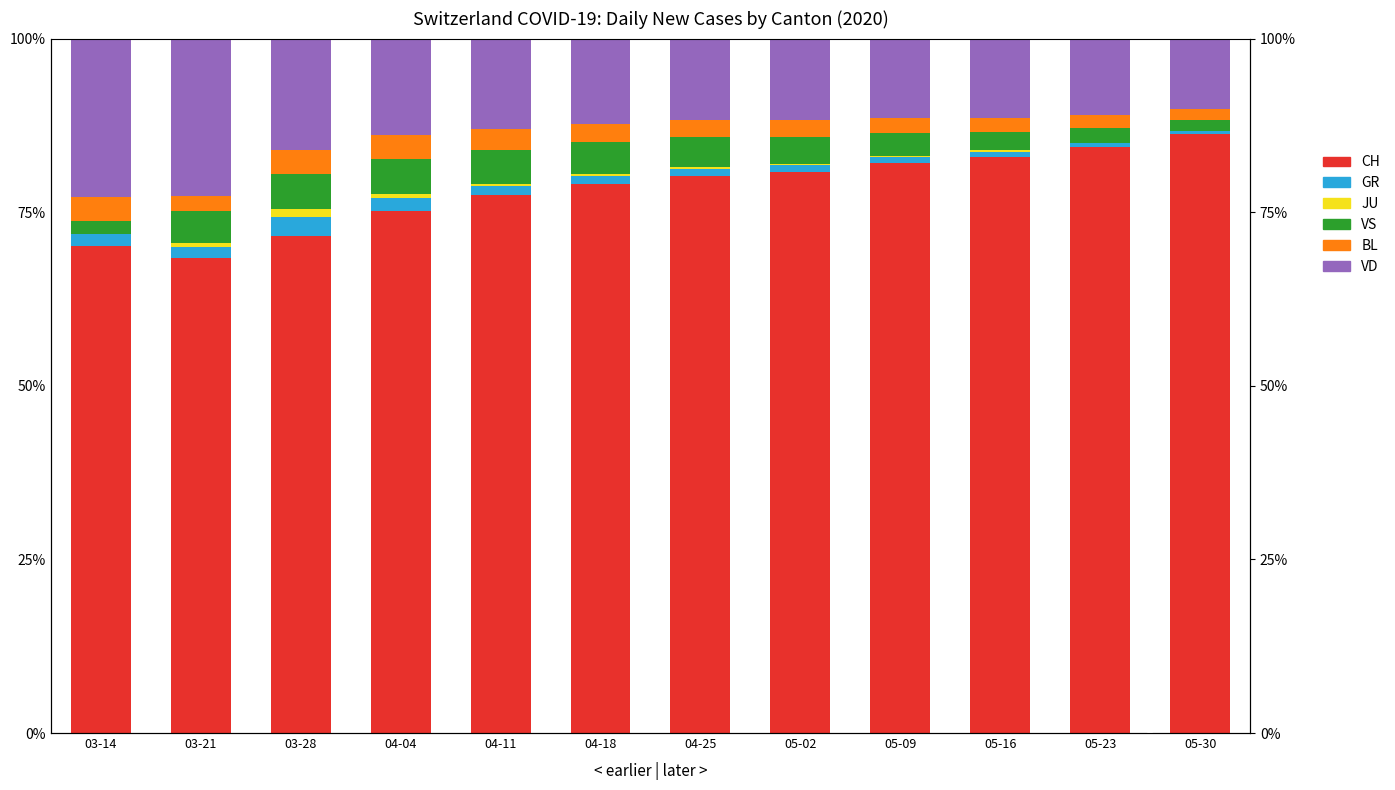

How many bars are there in each group?

6